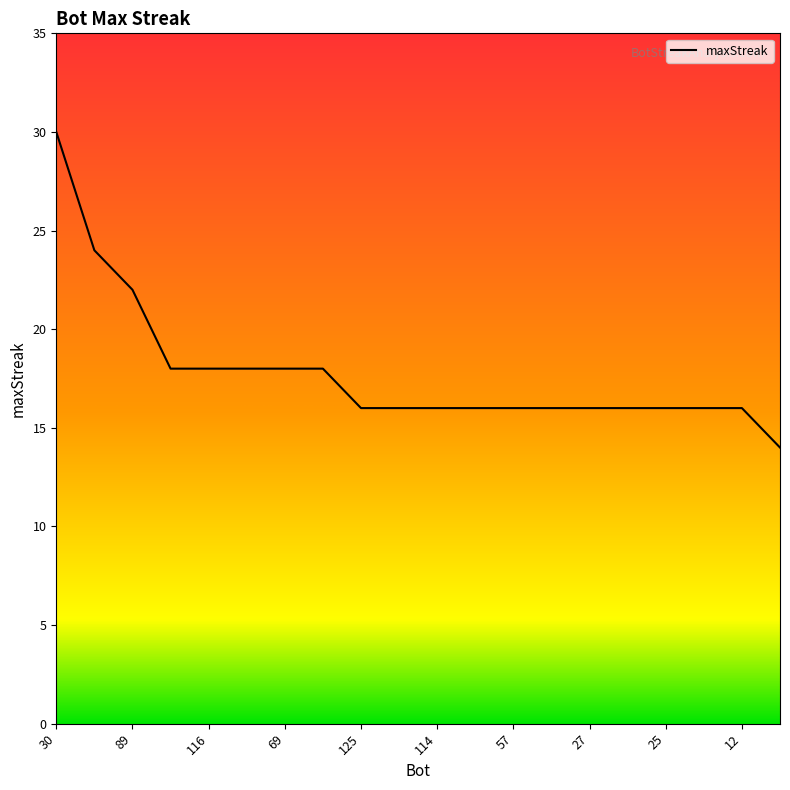

What is the difference between the maximum and minimum values?

16